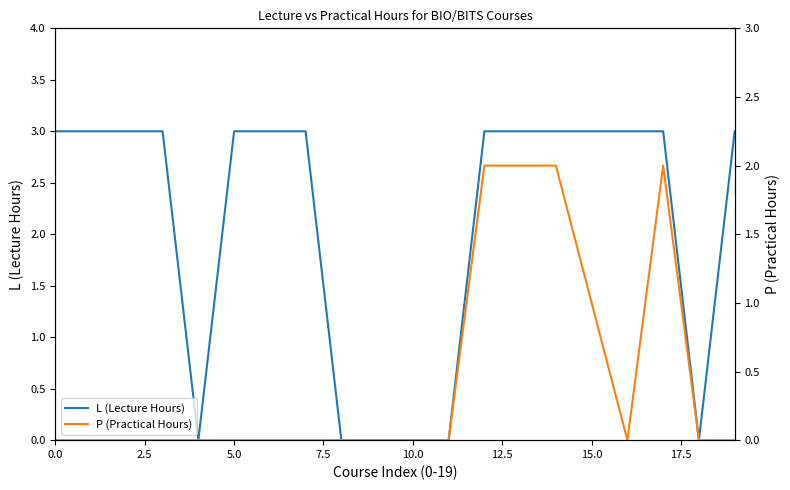

The L (Lecture Hours) series shows 3 at 15.0. True or false?

True